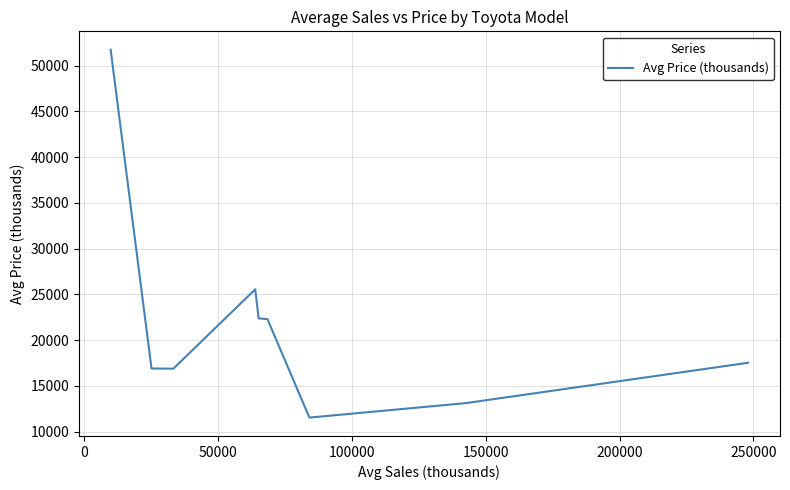

What is the difference between the maximum and minimum values?

40200